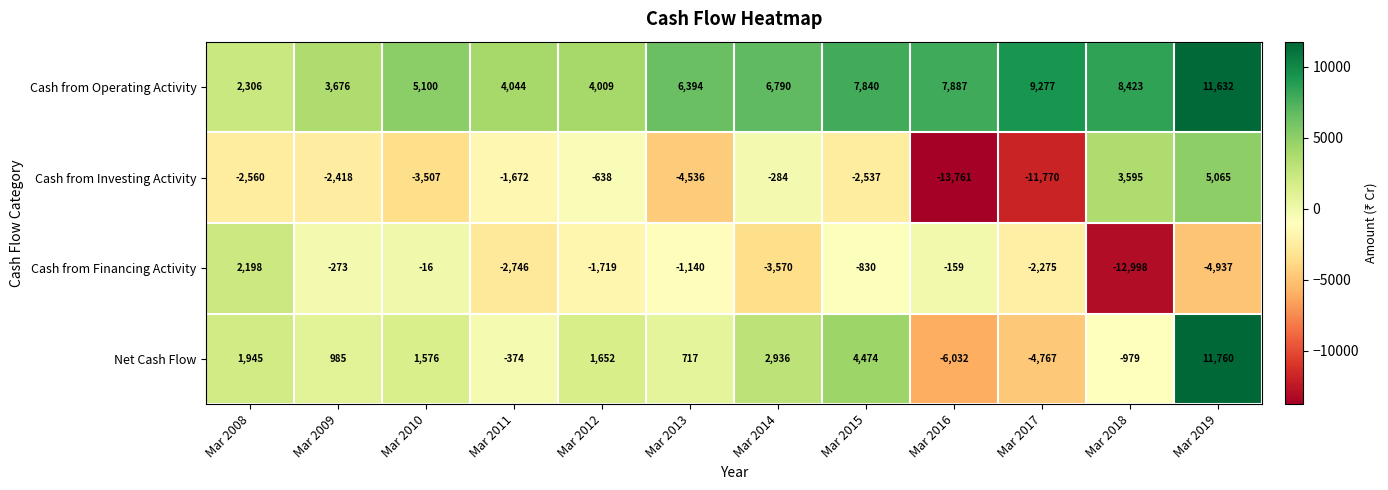

What is the maximum value shown in the chart?

11760